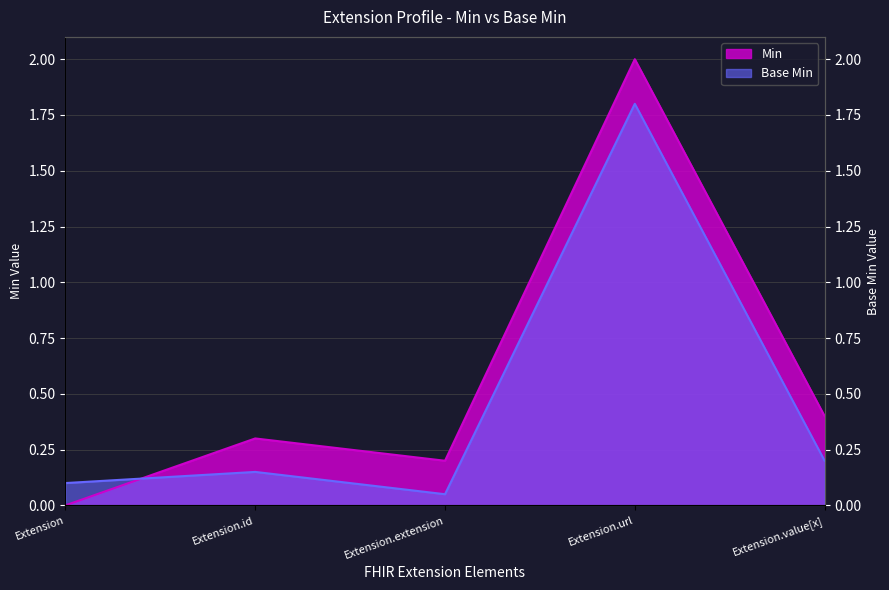

Read the Min value at Extension.id.

0.3